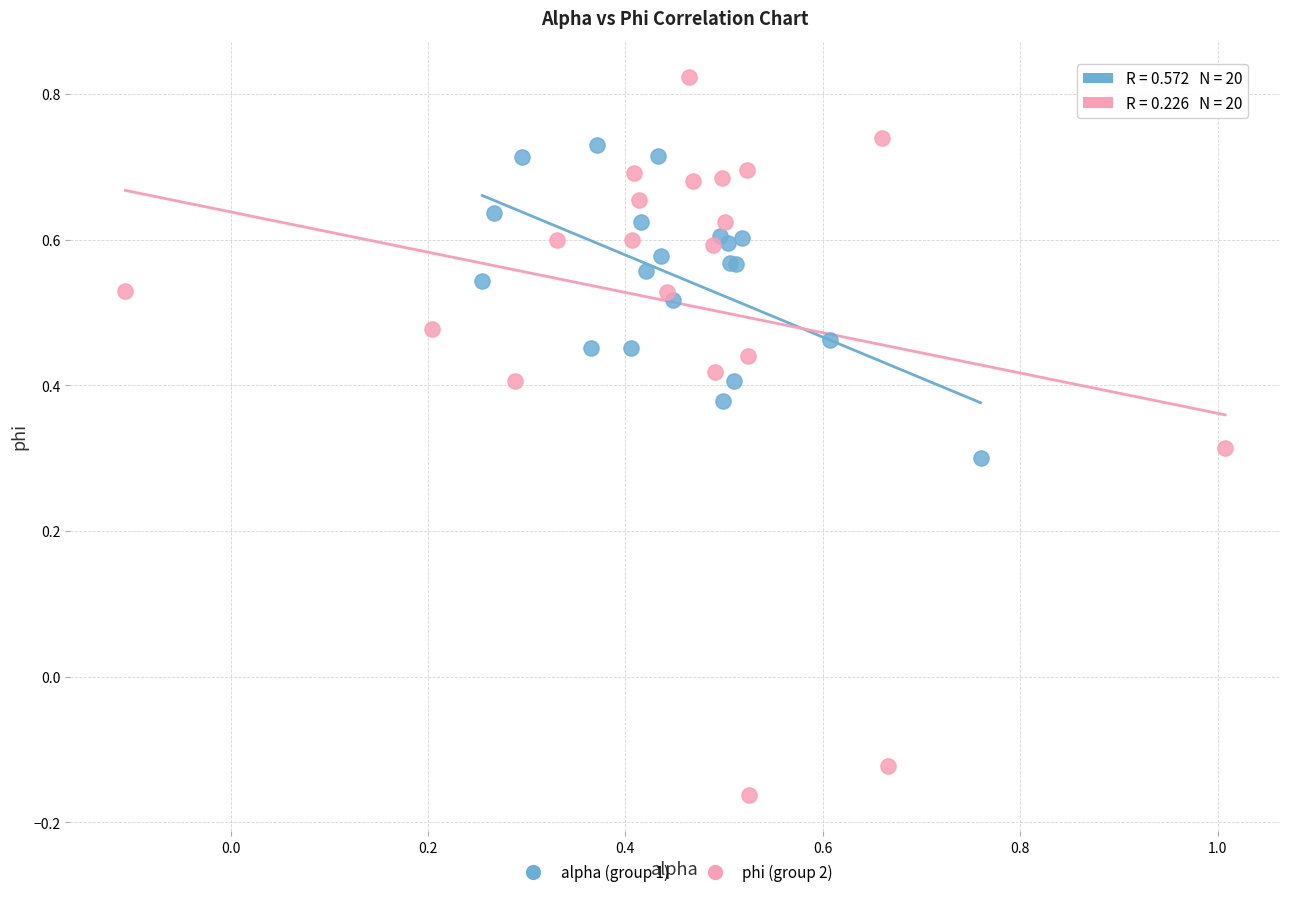

Which series contains the lowest Y value?

phi (group 2)